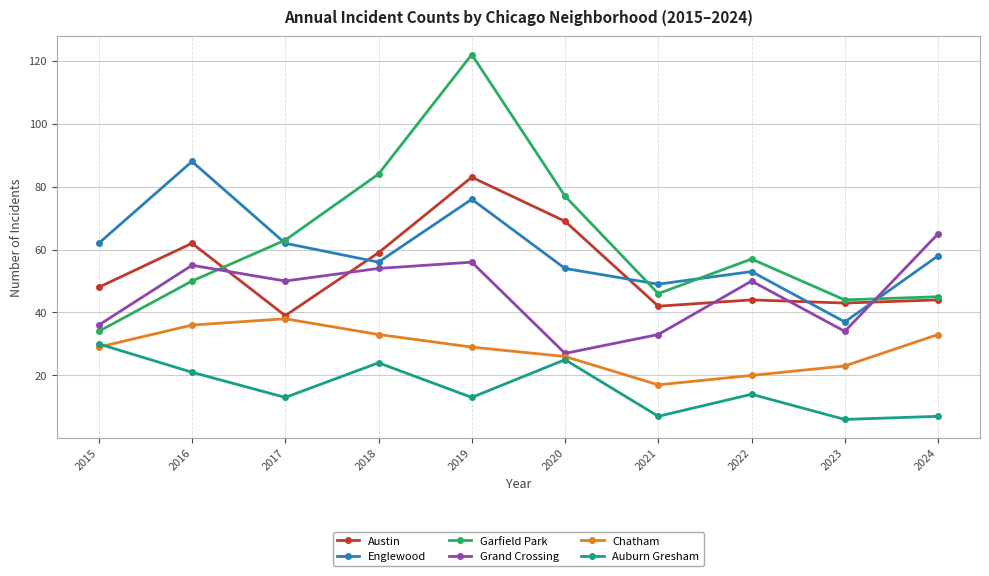

What is the sum of all Garfield Park values?

622